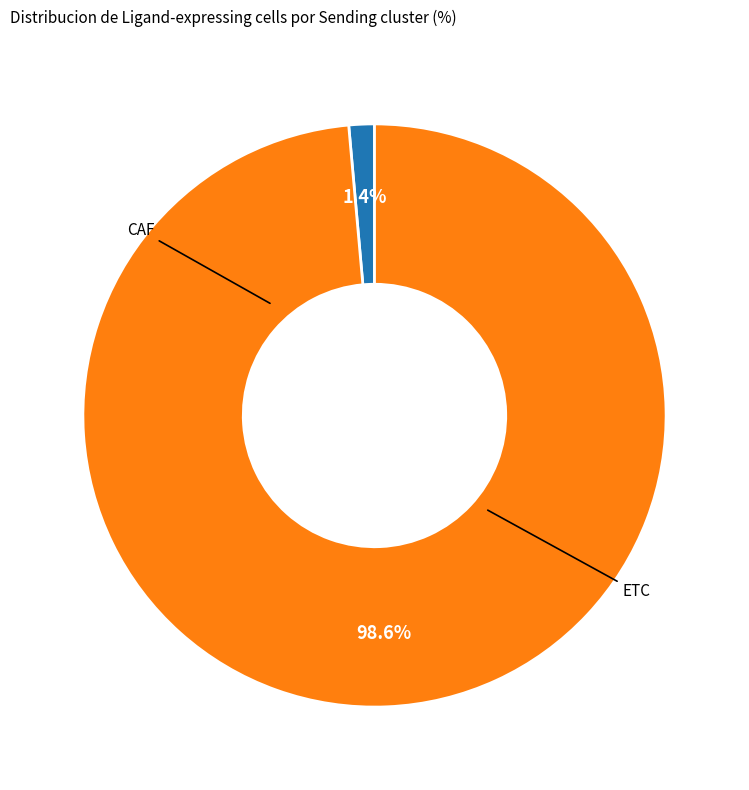

To the nearest percent, what is the difference between the largest and smallest slice percentages?

97%